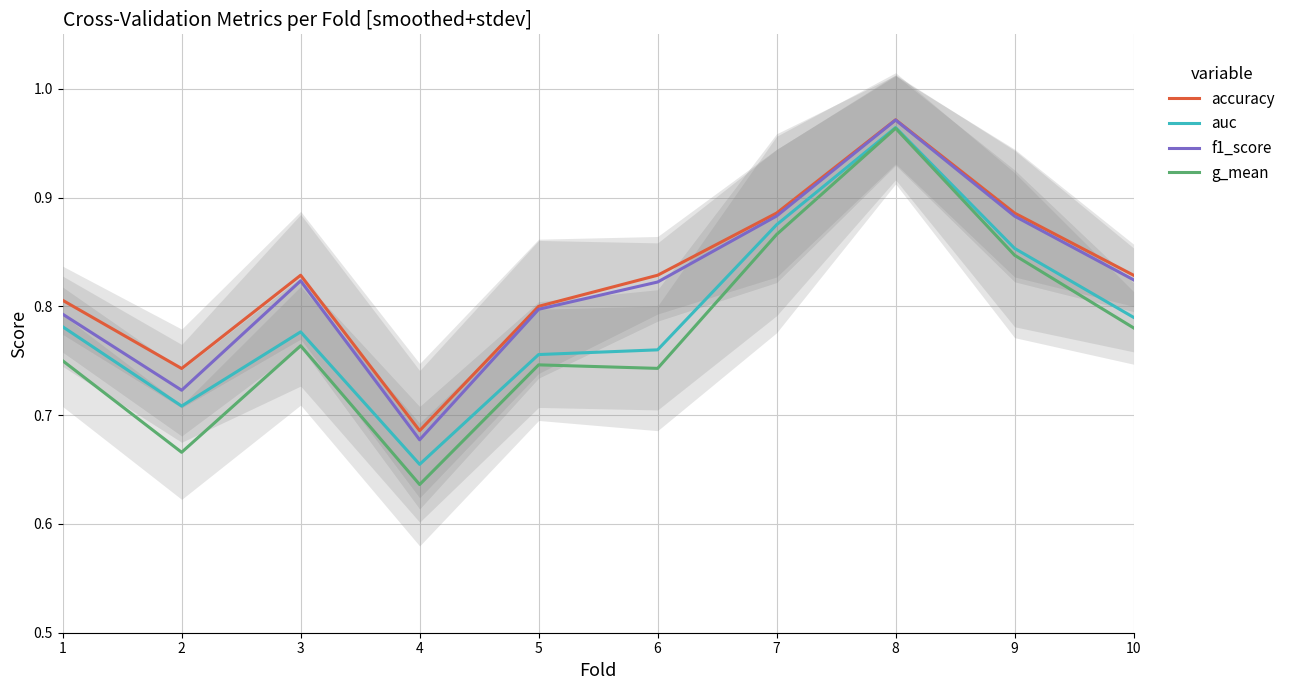

The value of accuracy at 2 is 0.4. True or false?

False